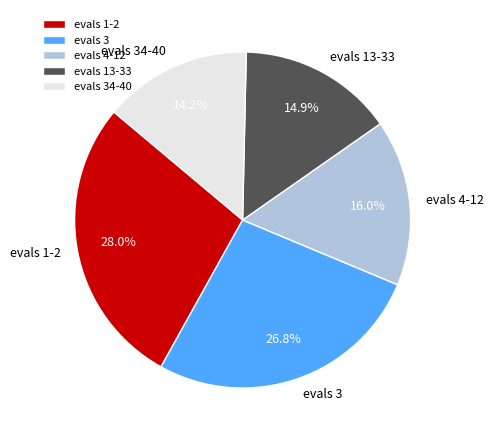

To the nearest percent, what is the difference between the largest and smallest slice percentages?

14%